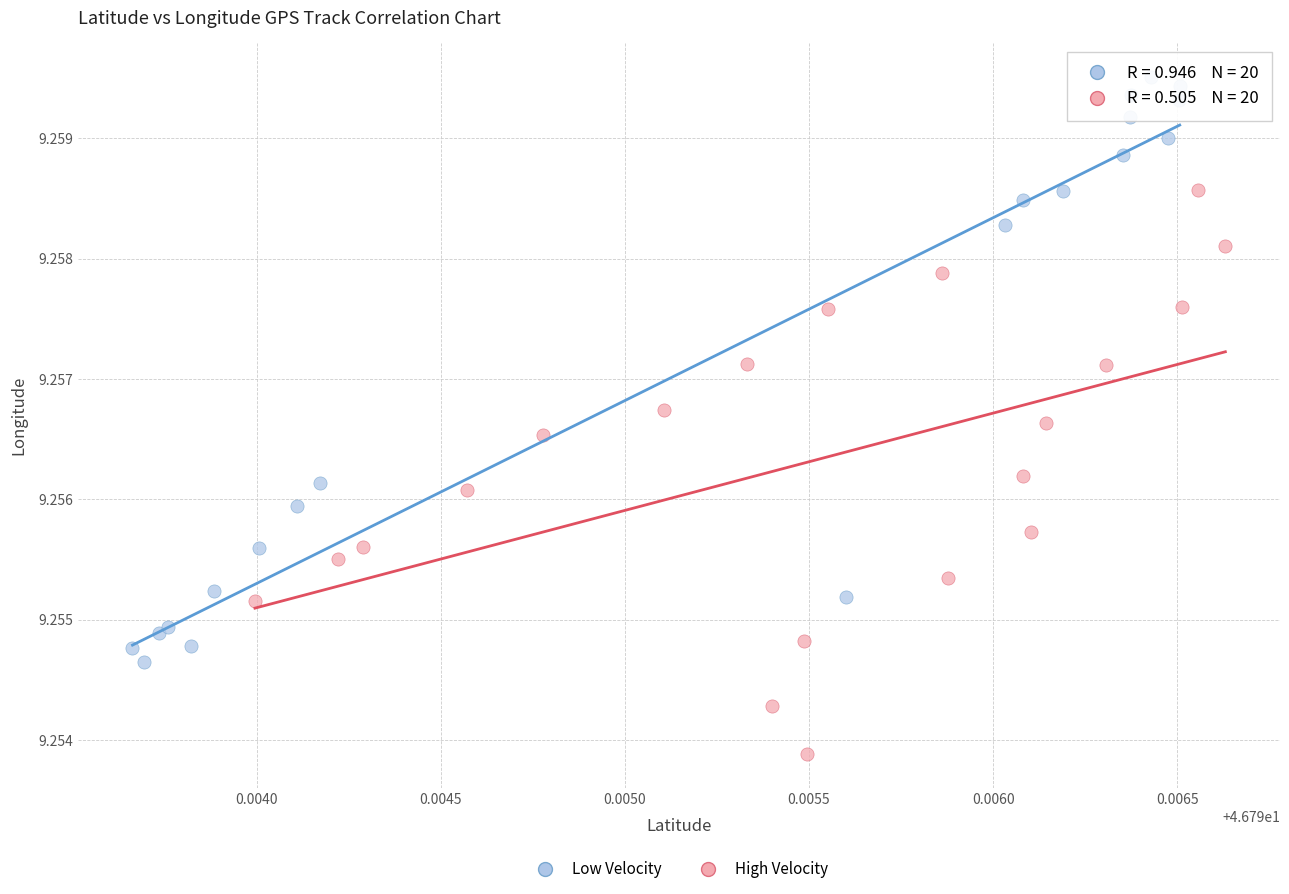

Which series reaches the minimum Y coordinate?

High Velocity